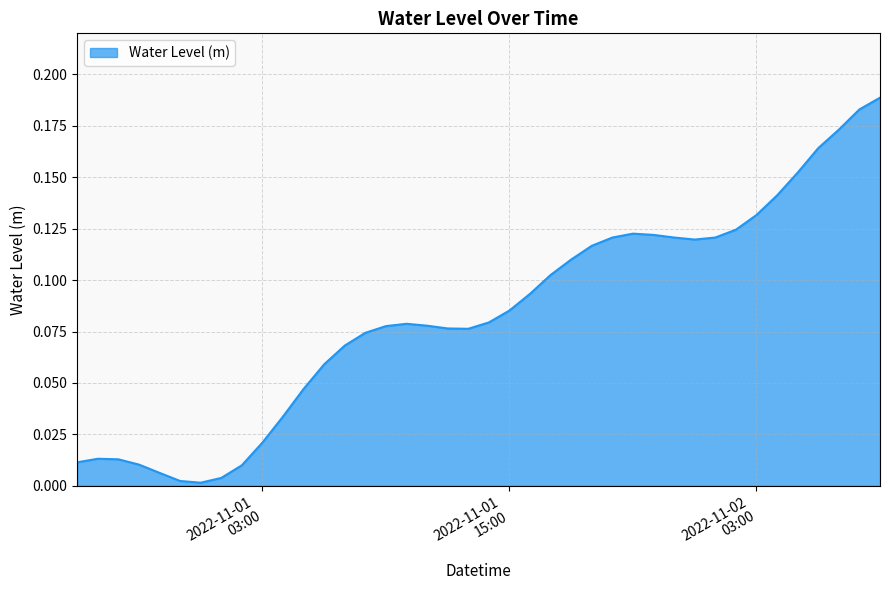

How many lines are shown in the chart?

1